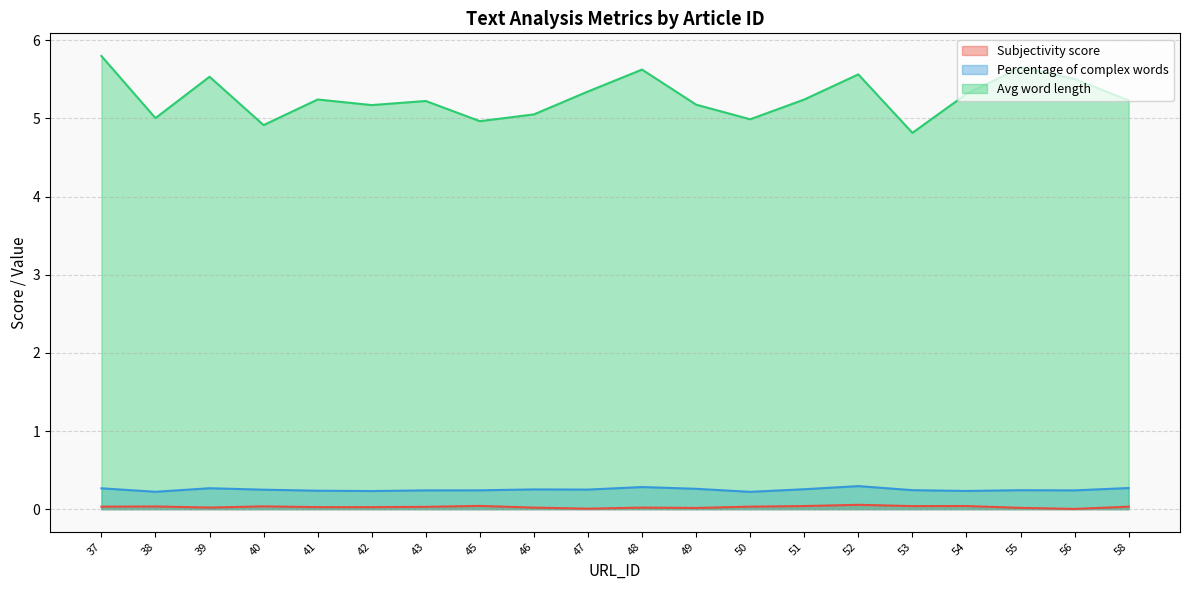

What is the difference between the maximum and minimum values in the Percentage of complex words series?

0.1